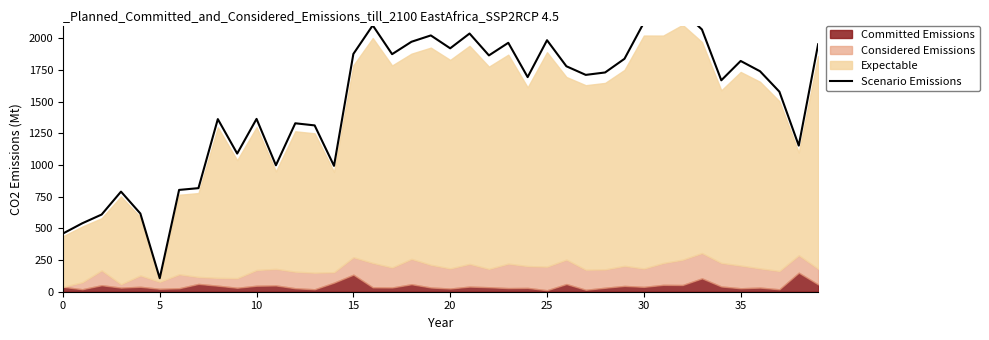

What is the greatest value displayed?

2211.2